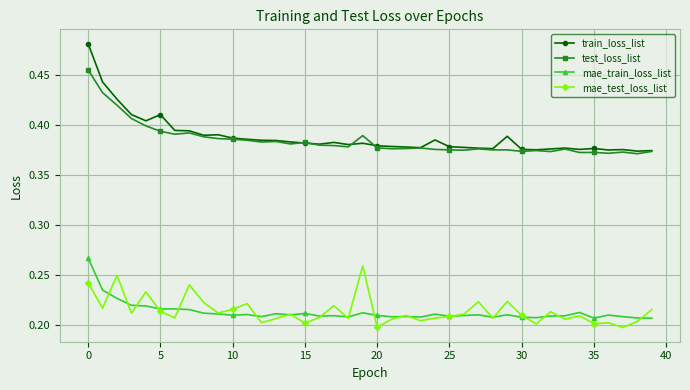

True or false: train_loss_list and mae_test_loss_list cross at least once.

False